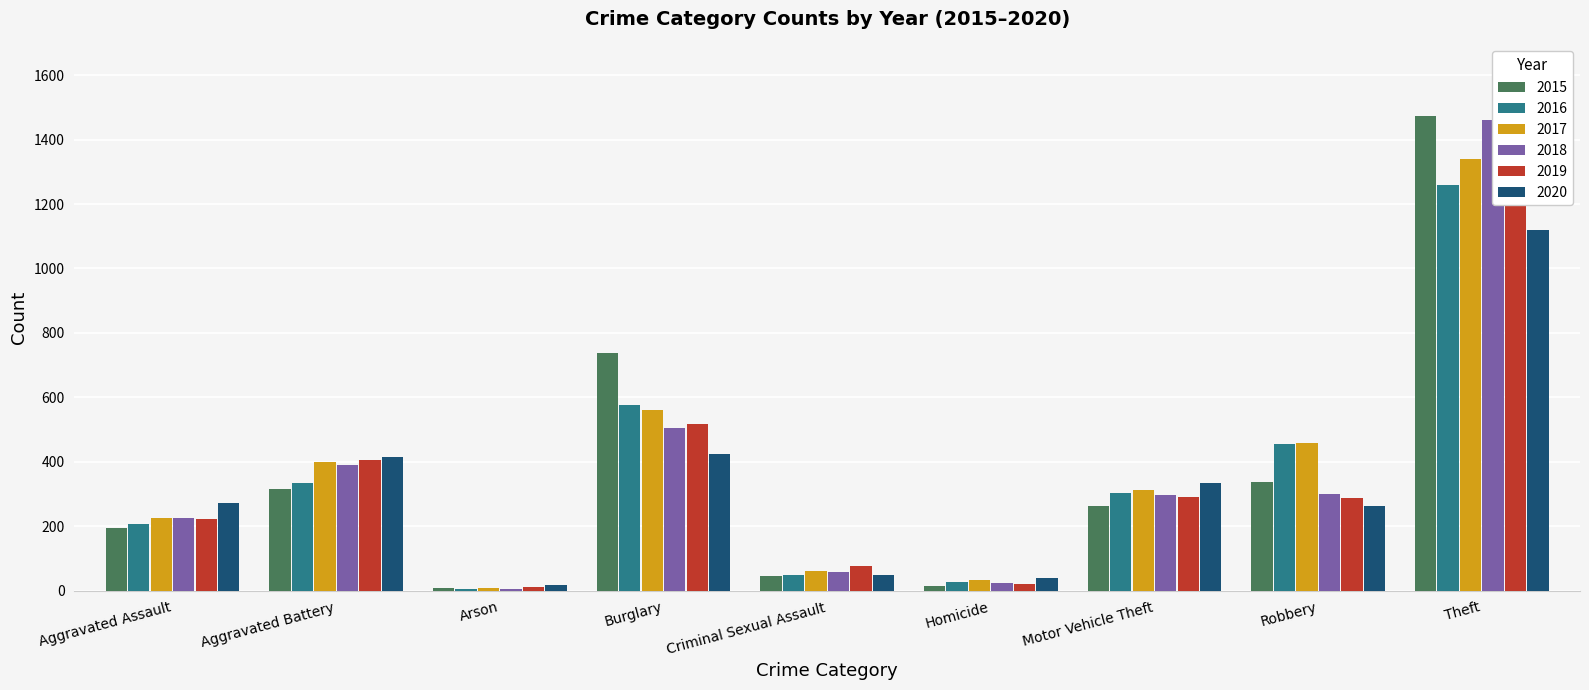

What is the maximum value for 2020?

1120